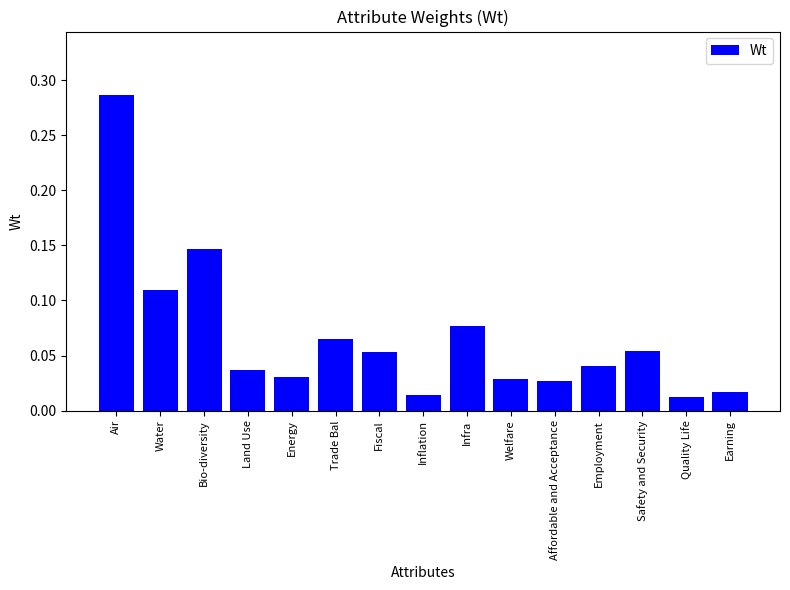

What is the sum of all values?

1.0